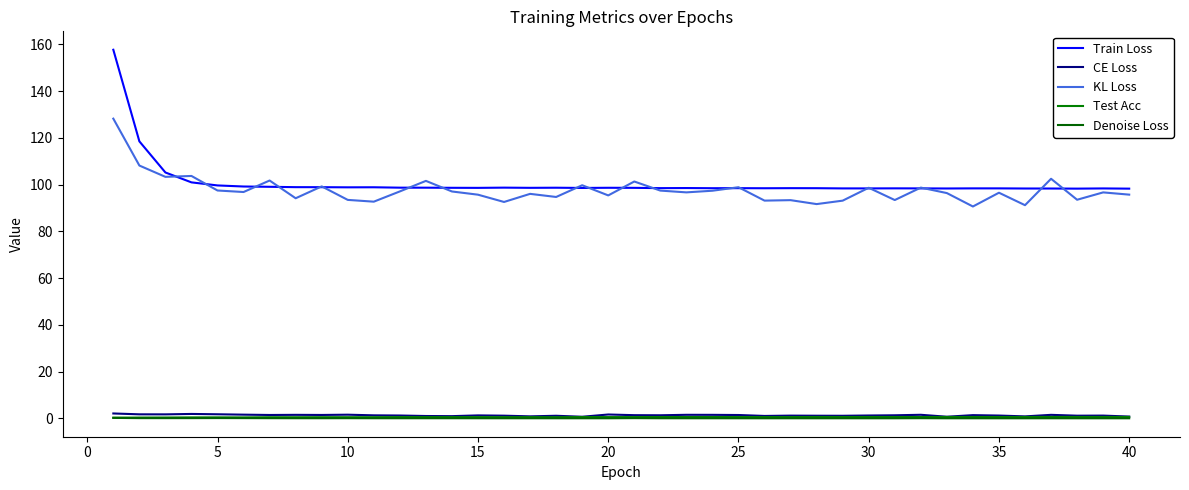

How many interior local valleys does the Test Acc series have?

11